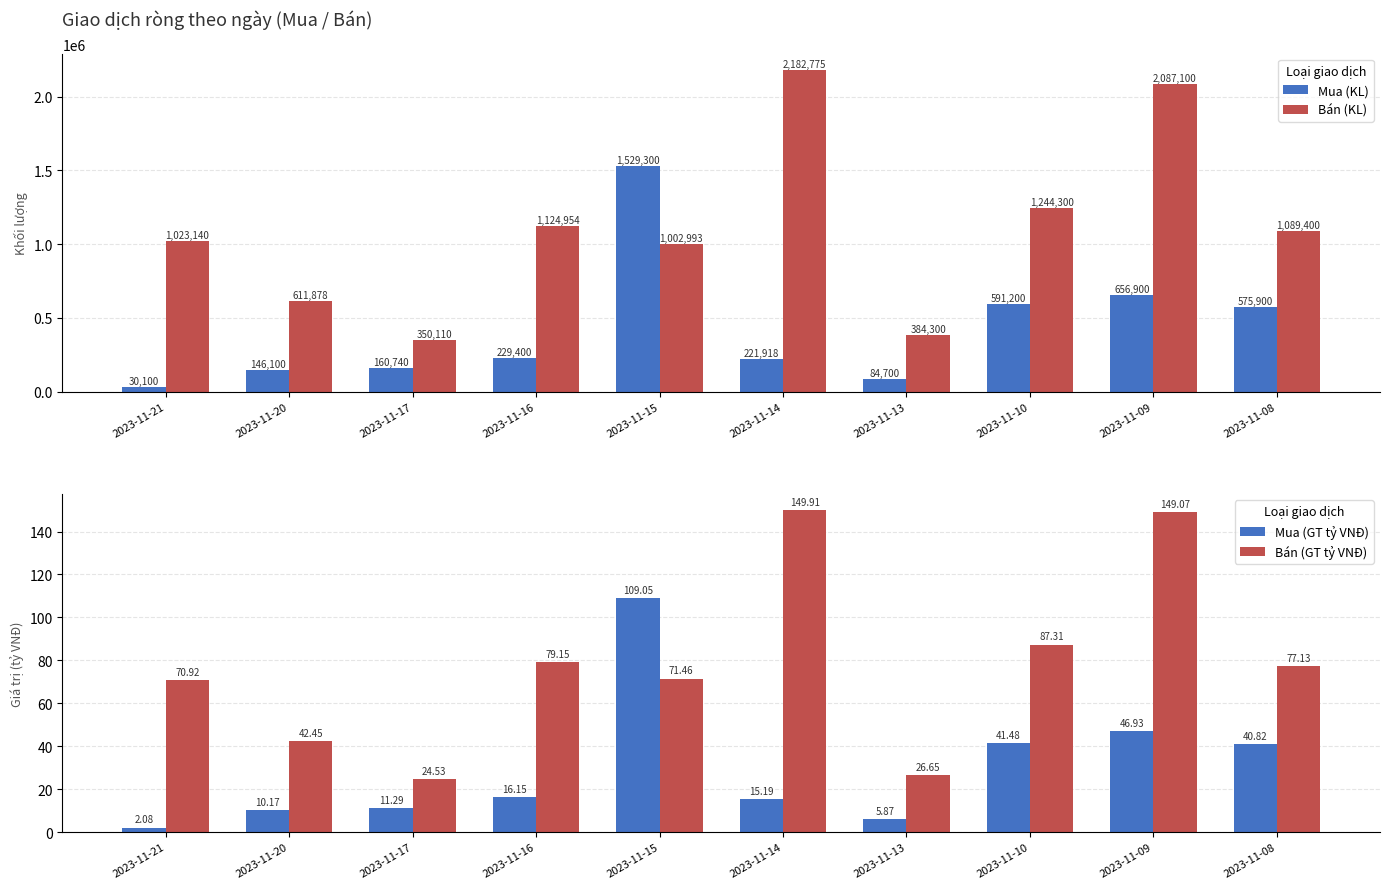

What is the value of the Bán (GT tỷ VNĐ) bar at the 6th from the left?

149.9